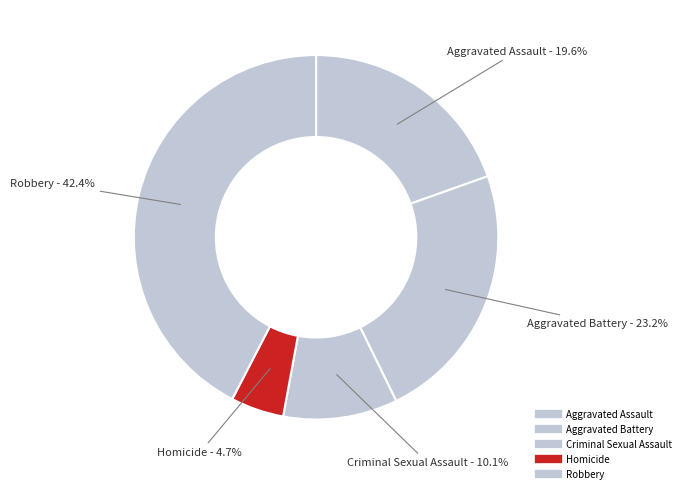

To the nearest percent, what is the difference between the Criminal Sexual Assault and Aggravated Assault slice percentages?

9%